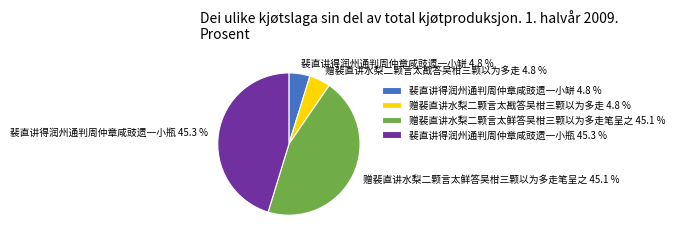

What percentage is NOT represented by 裴直讲得润州通判周仲章咸豉遗一小缾 4.8 %?

95.2%